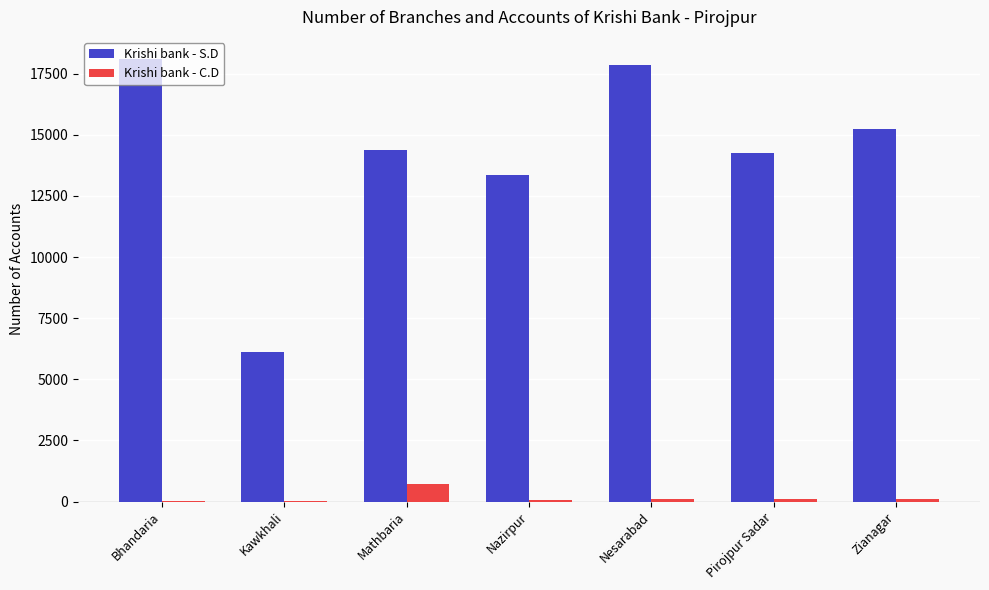

What is the sum of all Krishi bank - C.D values?

1203